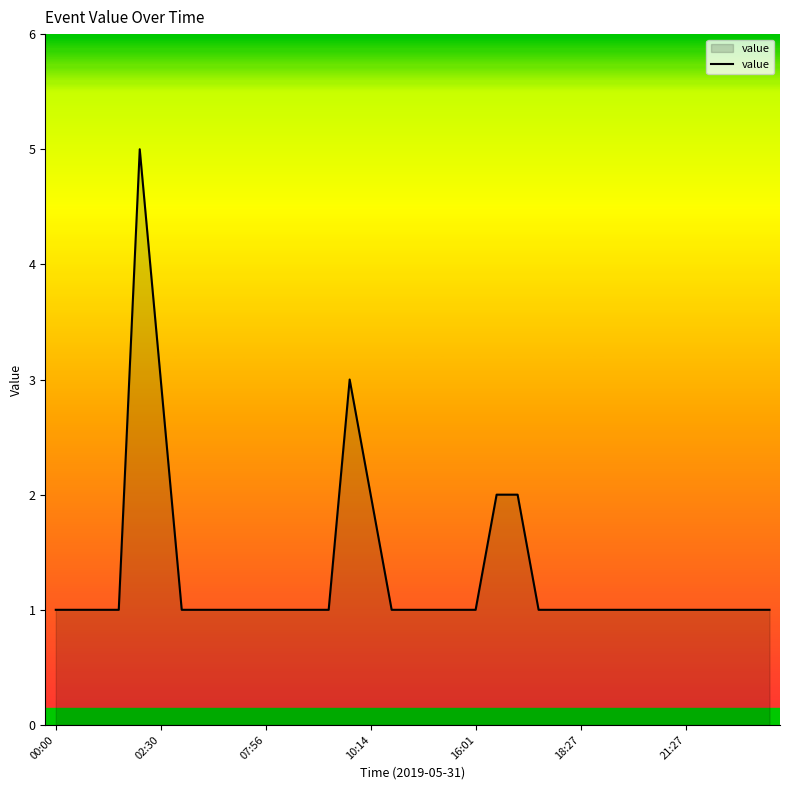

Does the chart display data point markers on the line(s)?

No